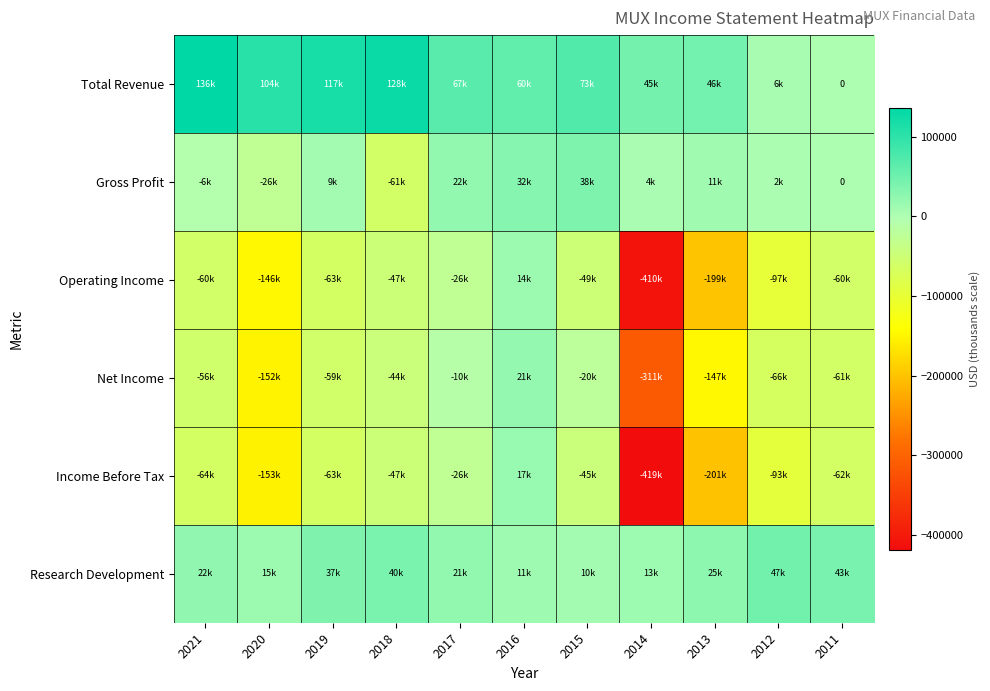

Rank the series at 2012 from highest to lowest value.

Research Development, Total Revenue, Gross Profit, Net Income, Income Before Tax, Operating Income